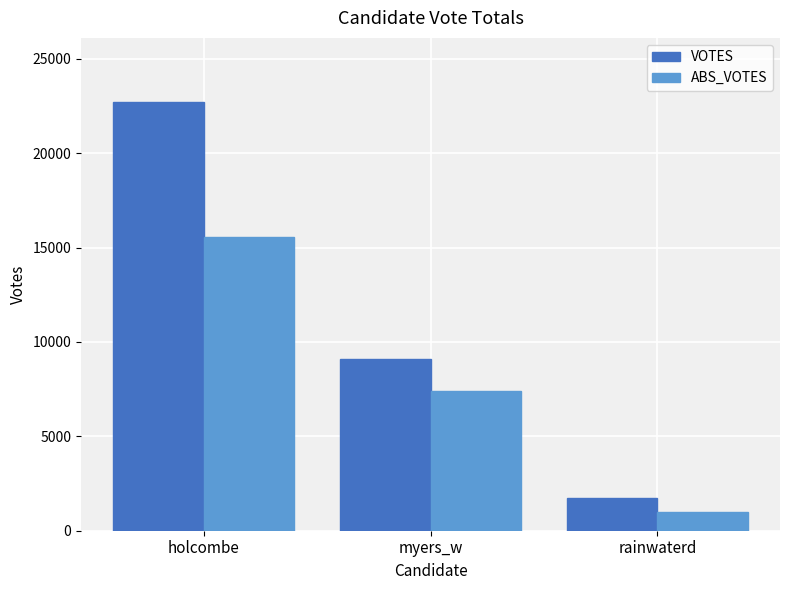

What is the difference between the highest and lowest values at holcombe?

7141